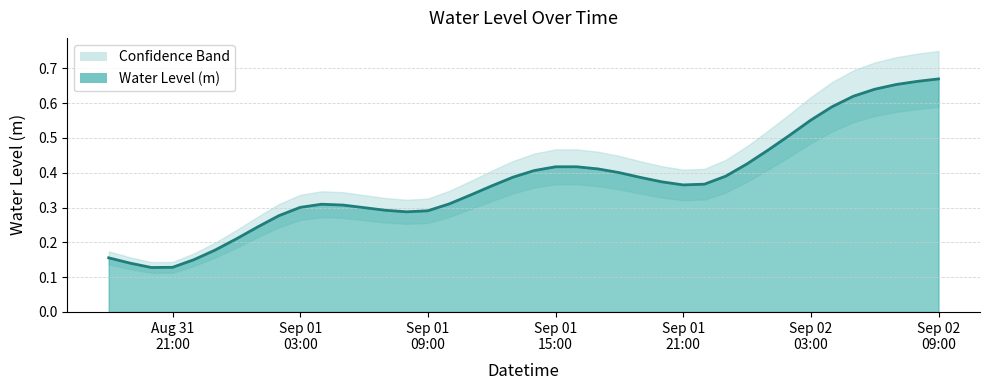

Reading left to right, list all the values displayed in this chart.

0.2	0.1	0.1	0.1	0.2	0.2	0.2	0.2	0.3	0.3	0.3	0.3	0.3	0.3	0.3	0.3	0.3	0.3	0.4	0.4	0.4	0.4	0.4	0.4	0.4	0.4	0.4	0.4	0.4	0.4	0.4	0.5	0.5	0.6	0.6	0.6	0.6	0.7	0.7	0.7